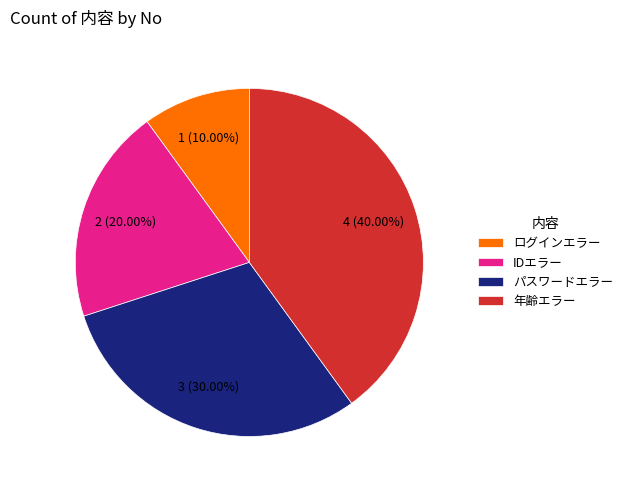

Count the number of slices in the pie.

4